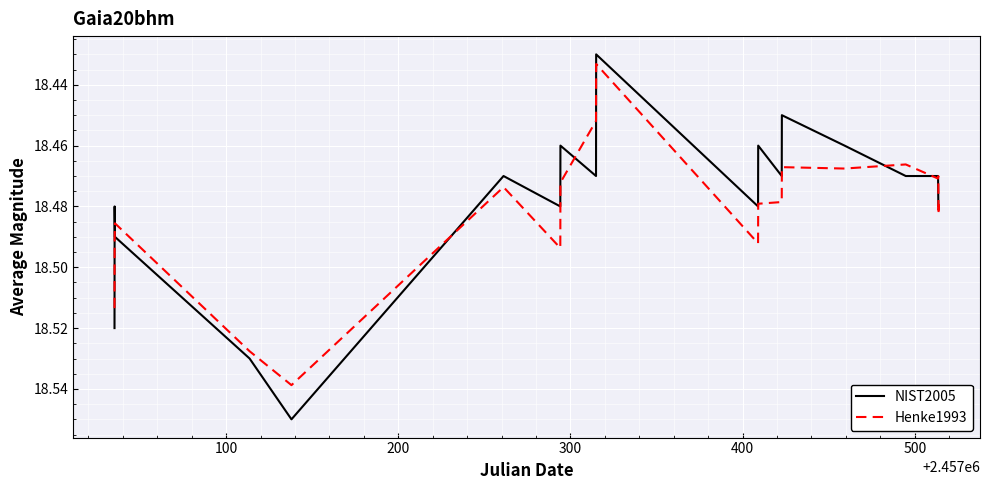

Does the chart display data point markers on the line(s)?

No